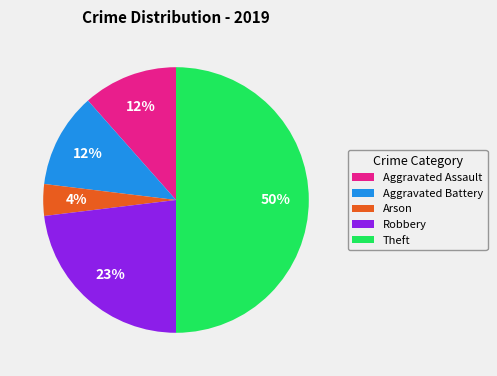

How many segments does this pie chart have?

5